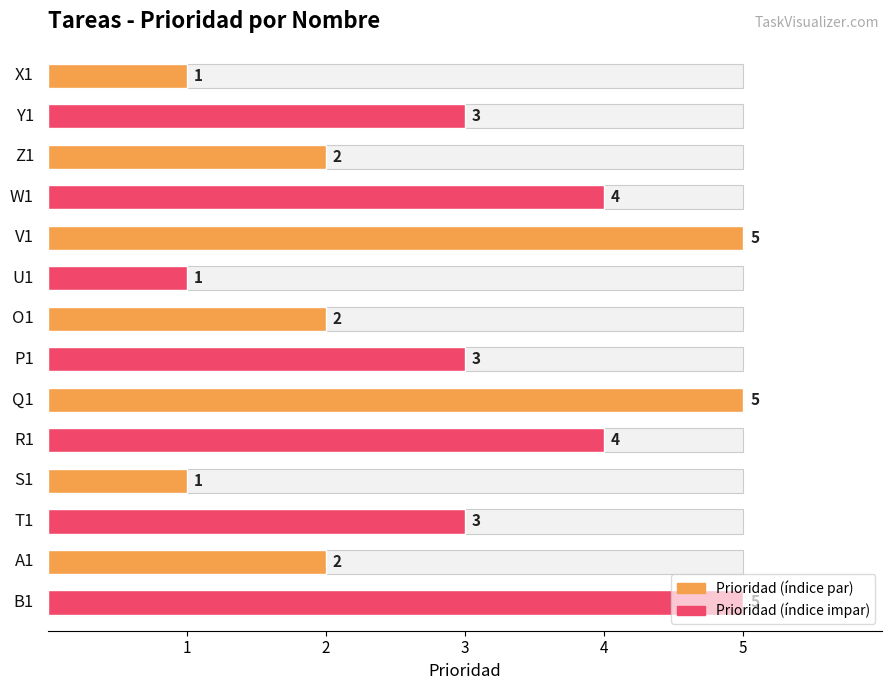

What is the difference between the values at Y1 and W1?

1